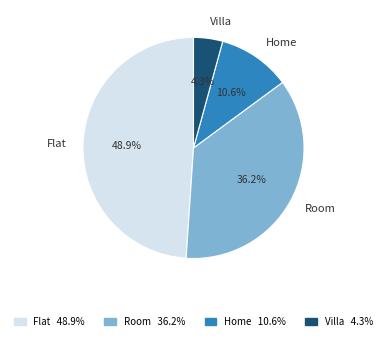

Combined, do Villa and Flat account for over 50%?

Yes